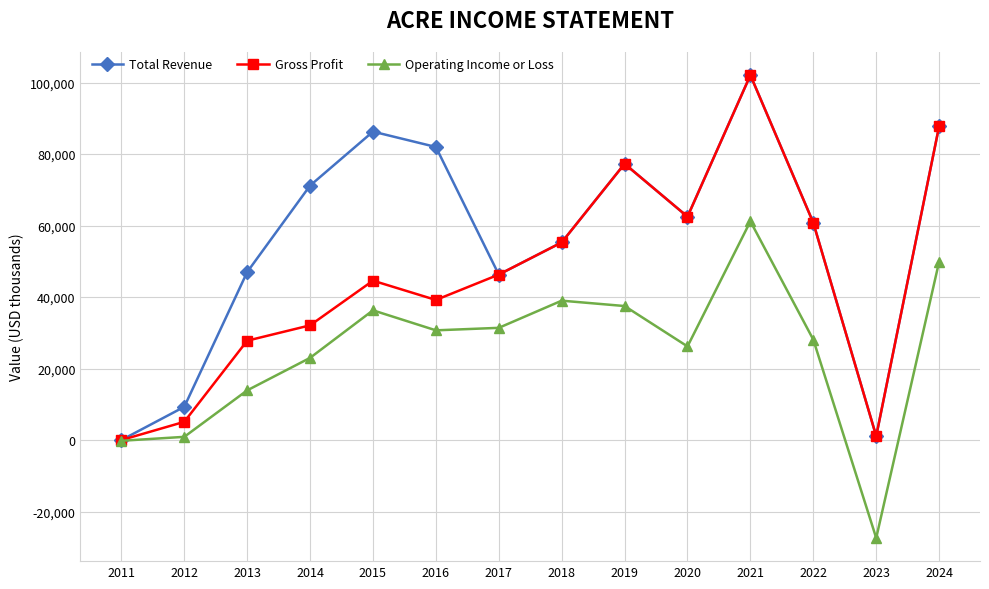

Which series changed the most between 2011 and 2015?

Total Revenue